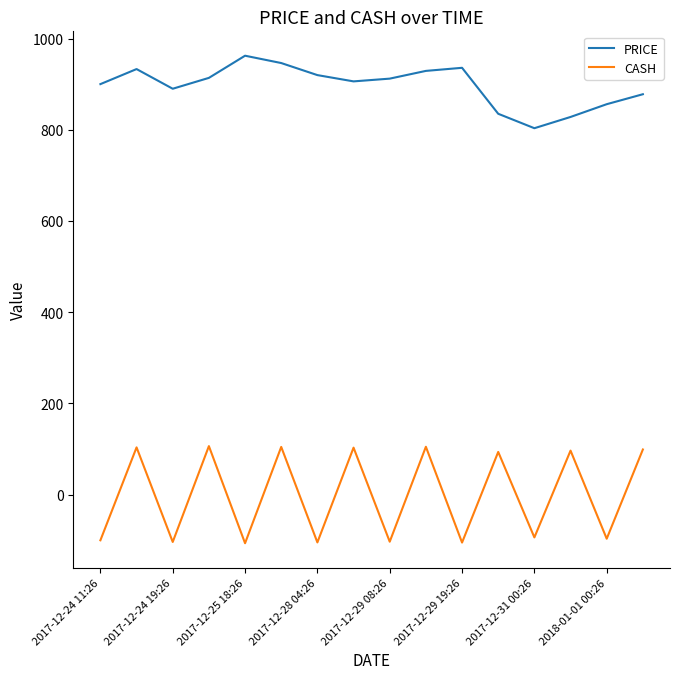

True or false: PRICE has more than 0 points higher than both neighbors.

True